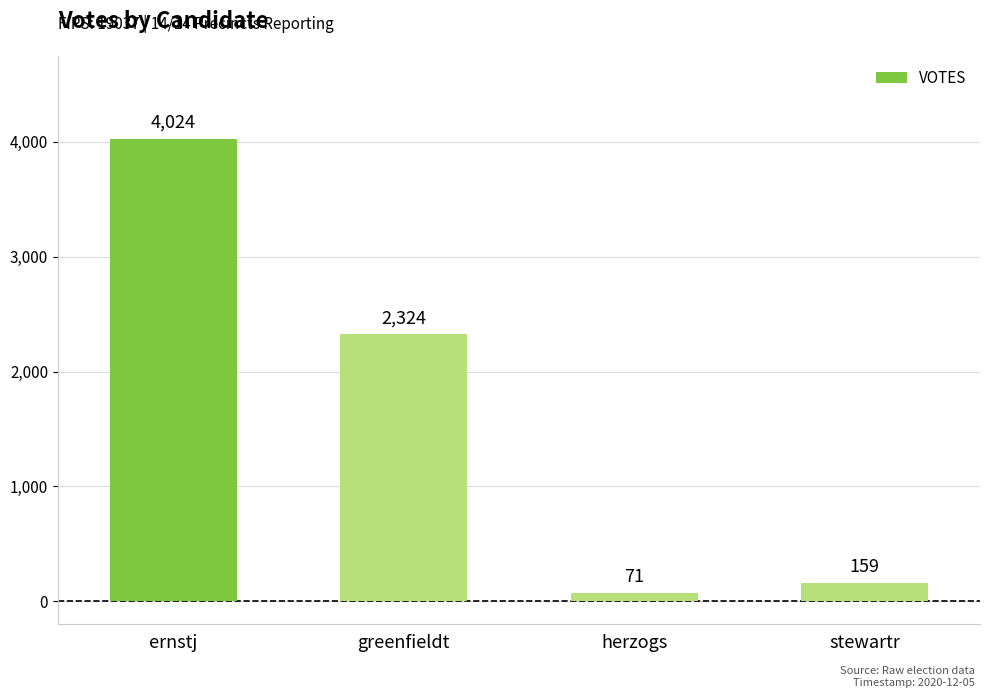

List the labels in order of value, smallest first.

herzogs, stewartr, greenfieldt, ernstj